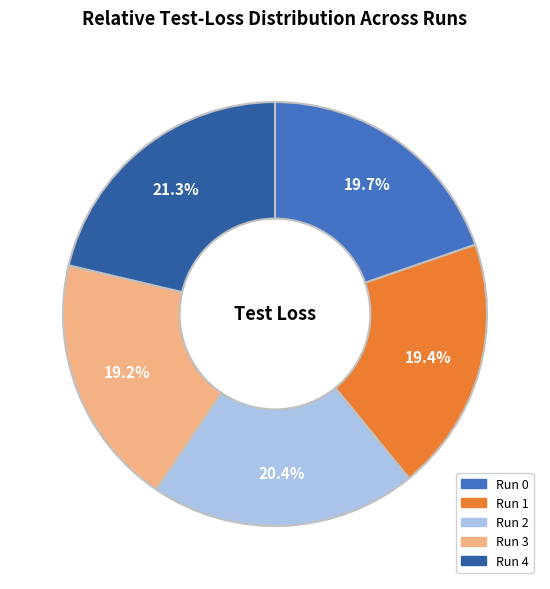

What is the largest slice in the pie chart?

Run 4